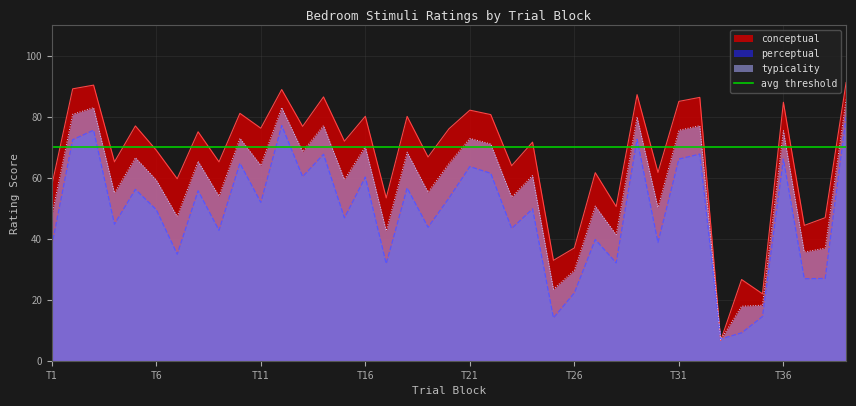

At how many categories does at least one series exceed 50?

32